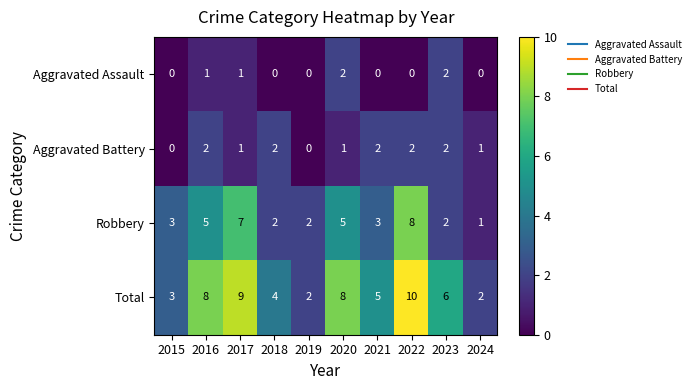

Is it true that Aggravated Assault equals 2 at 2020?

True